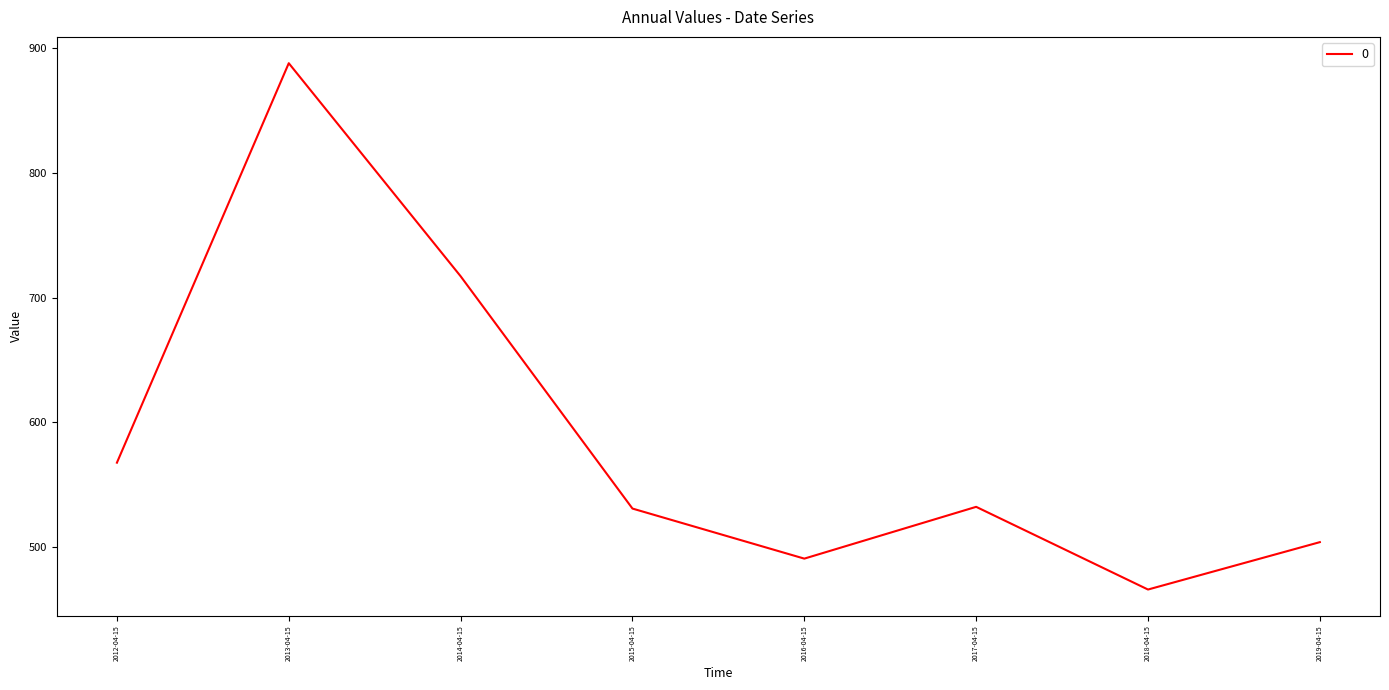

True or false: the data shows 465.8 at 2018-04-15.

True